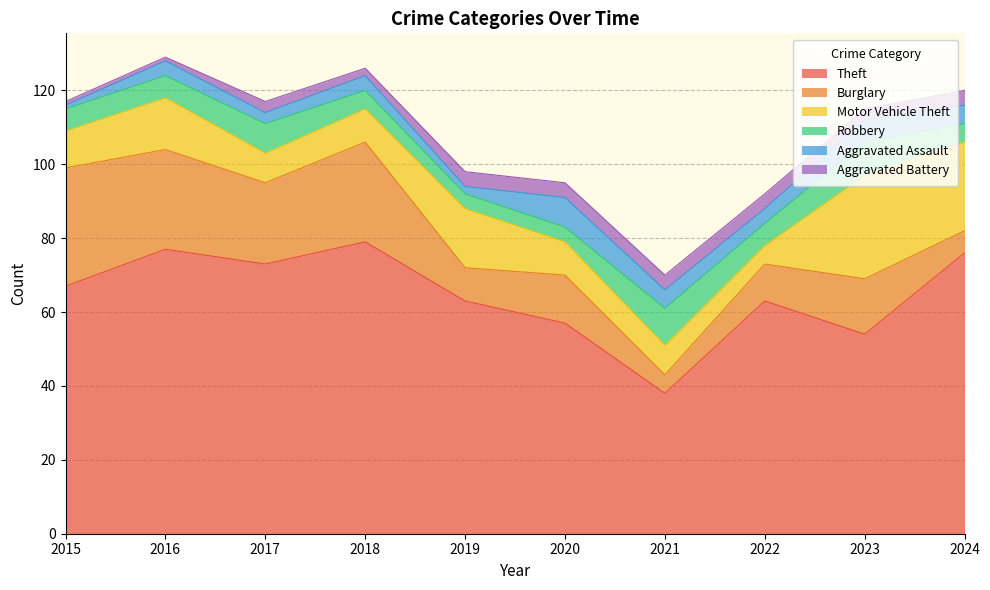

True or false: Aggravated Assault and Aggravated Battery cross at least once.

True